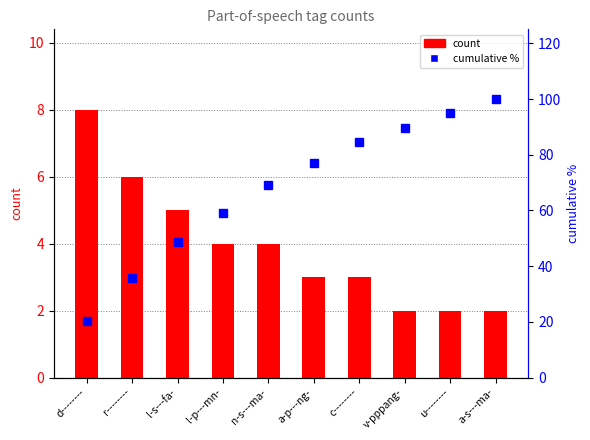

Read the cumulative % value at u--------.

94.9